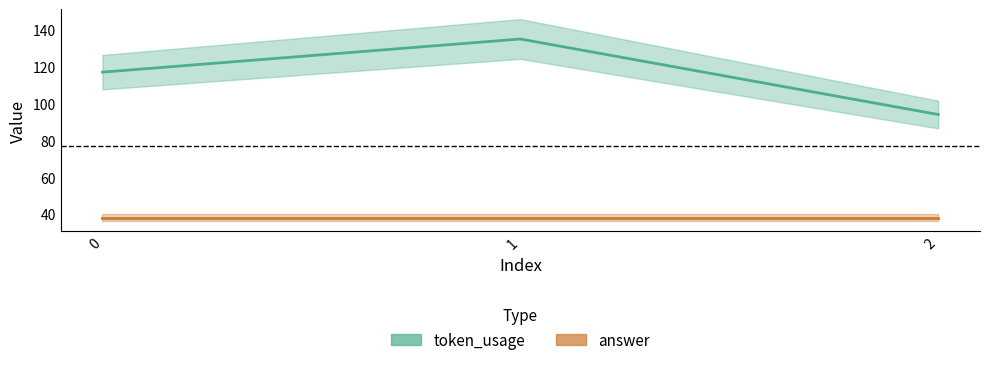

Between 0 and 2, which series saw the biggest shift?

token_usage